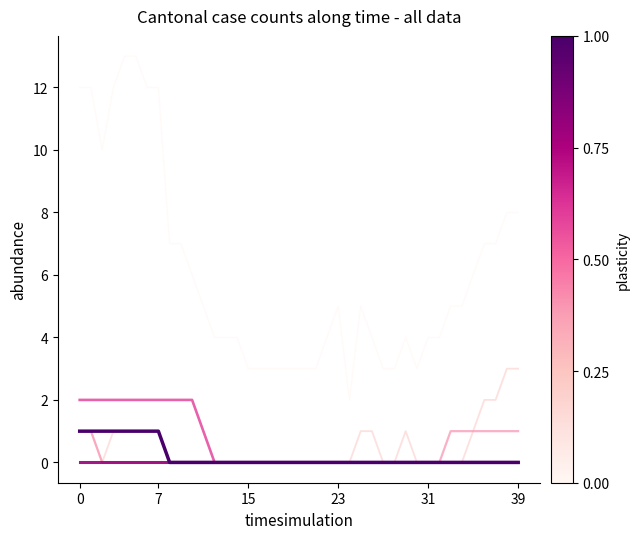

What is the maximum value shown in the chart?

13